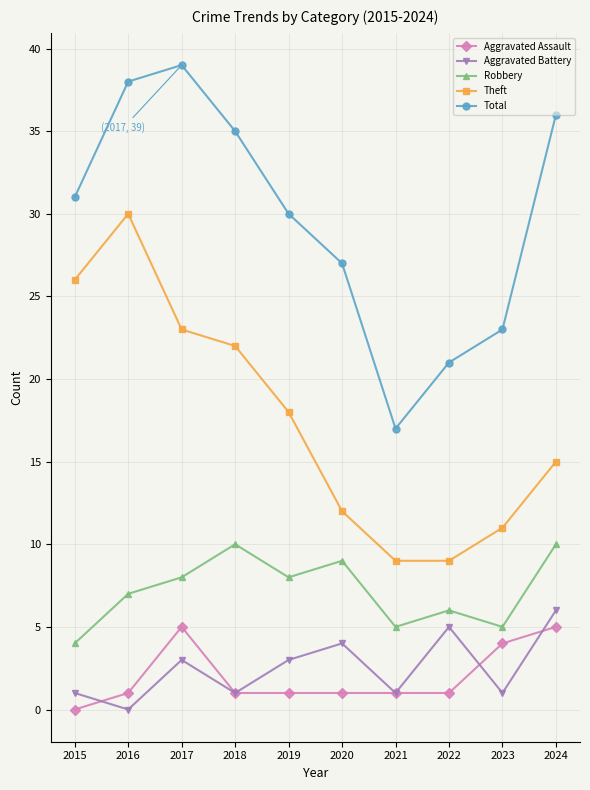

How many values in the Total series are below 31?

5